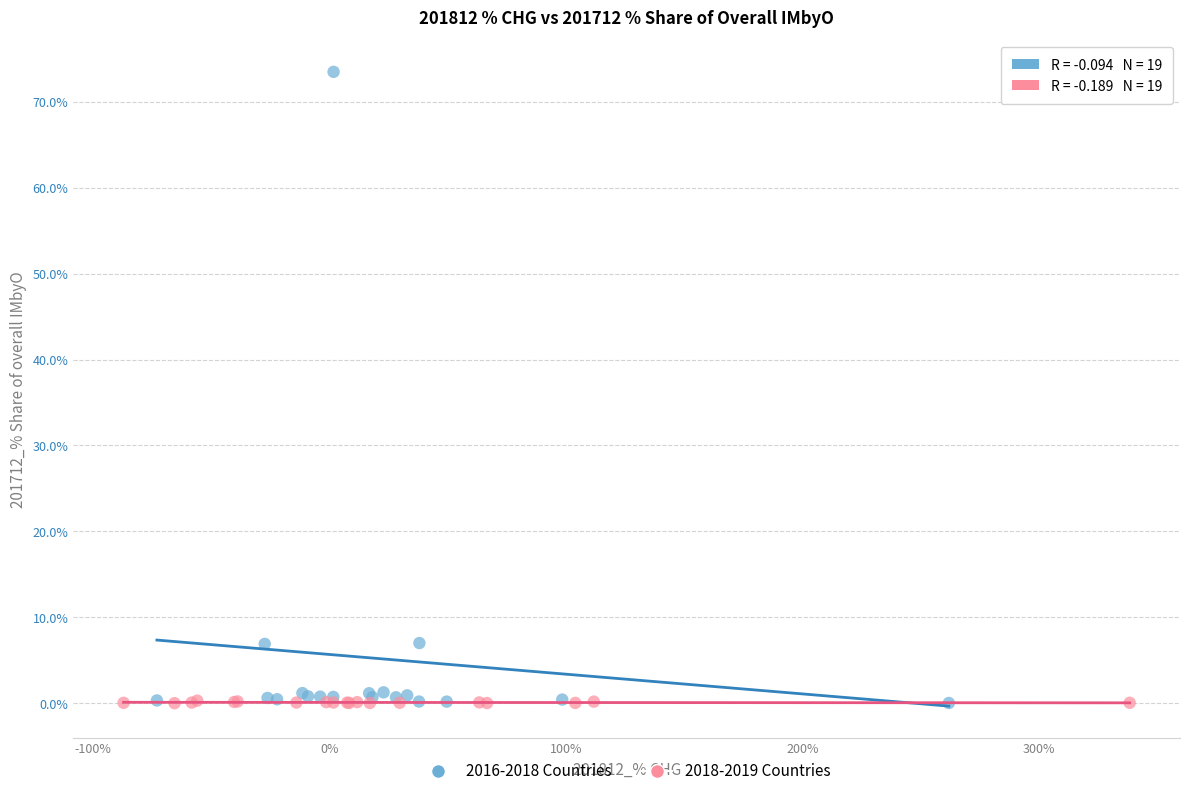

Which series reaches the maximum Y coordinate?

2016-2018 Countries